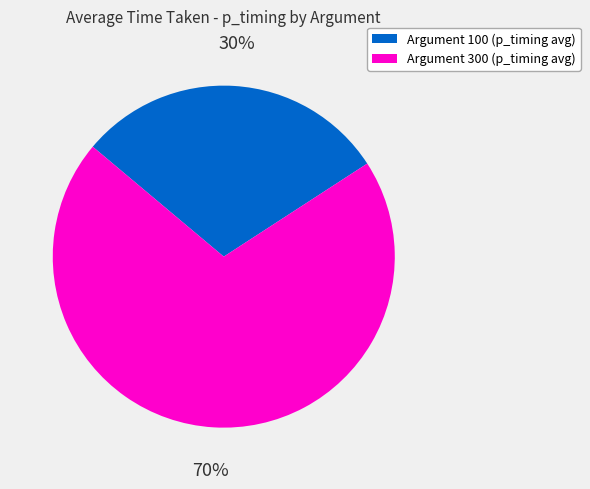

Which has a higher value, Argument 100 (p_timing avg) or Argument 300 (p_timing avg)?

Argument 300 (p_timing avg)